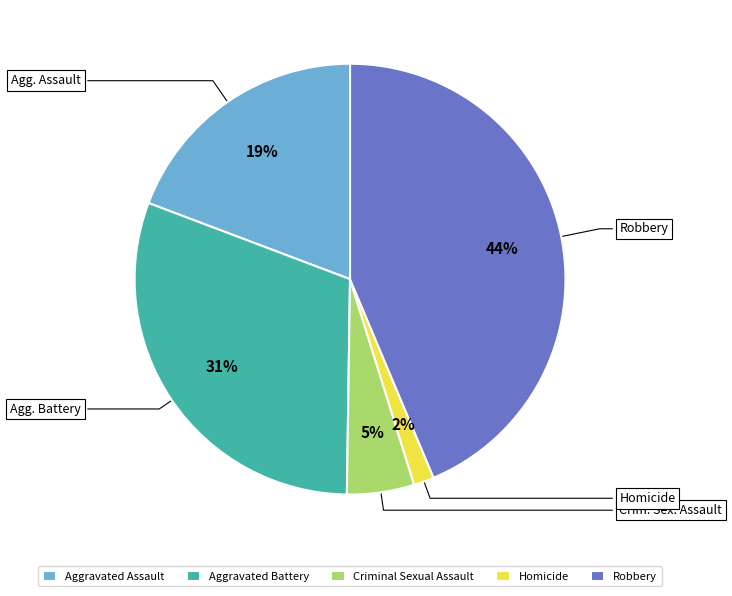

What percentage is the Criminal Sexual Assault slice, to the nearest percent?

5%